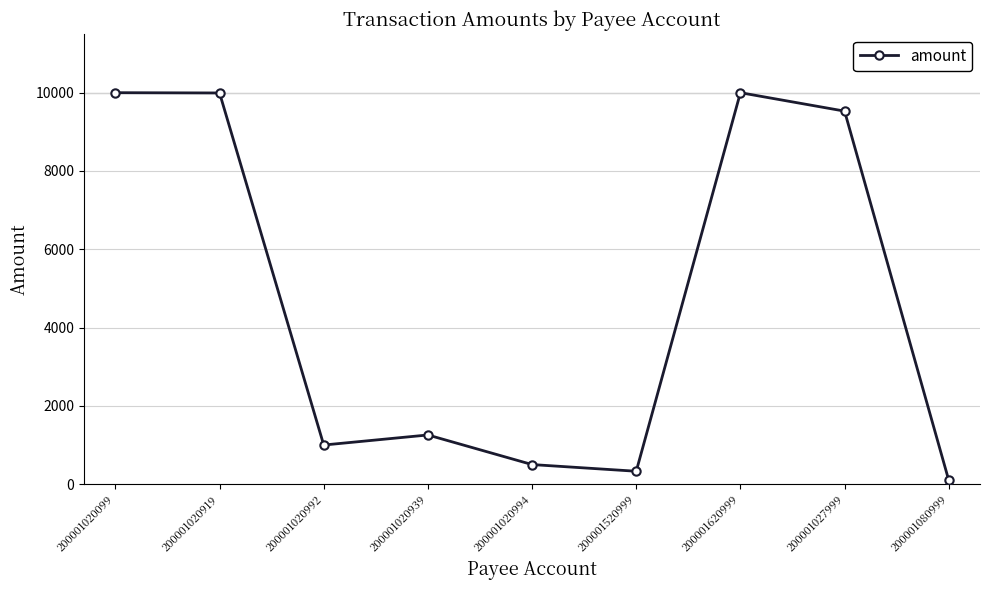

True or false: there are more than 0 points higher than both neighbors.

True